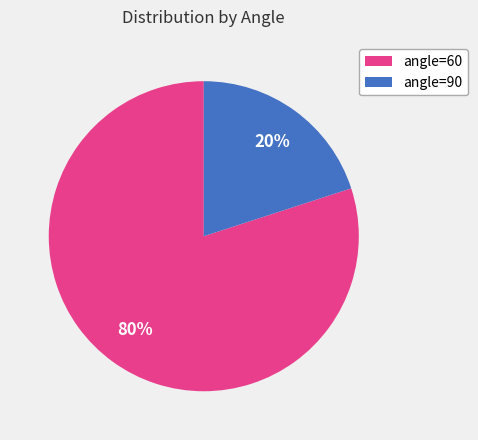

What percentage is the angle=60 slice, to the nearest percent?

80%